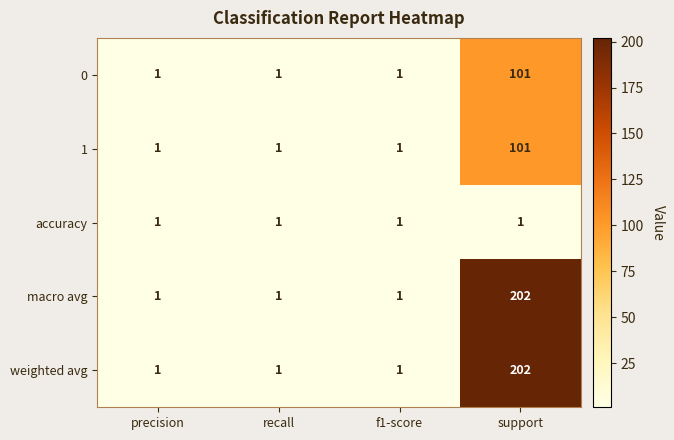

Which label corresponds to the largest value in the chart?

support